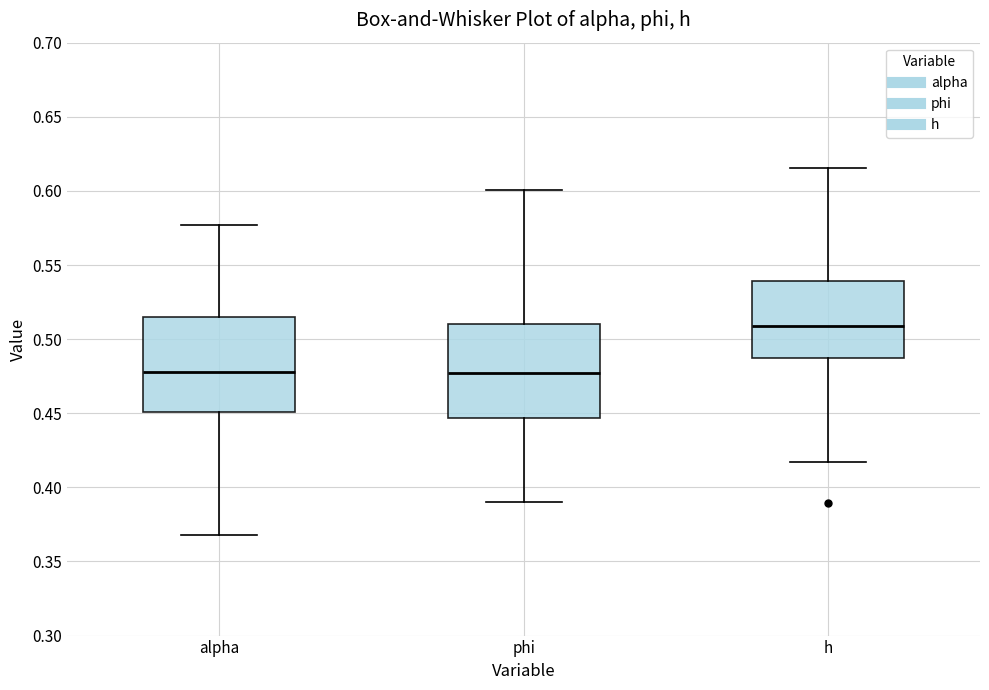

Reading left to right, transcribe this box plot: for each box, give where its median line is, the range the box spans, and where its two whiskers end, as read against the y-axis. The values are not printed on the chart, so give them approximately, as read against the axis.

alpha: median 0.480, box 0.450 to 0.515, whiskers 0.370 to 0.575
phi: median 0.475, box 0.445 to 0.510, whiskers 0.390 to 0.600
h: median 0.510, box 0.485 to 0.540, whiskers 0.415 to 0.615